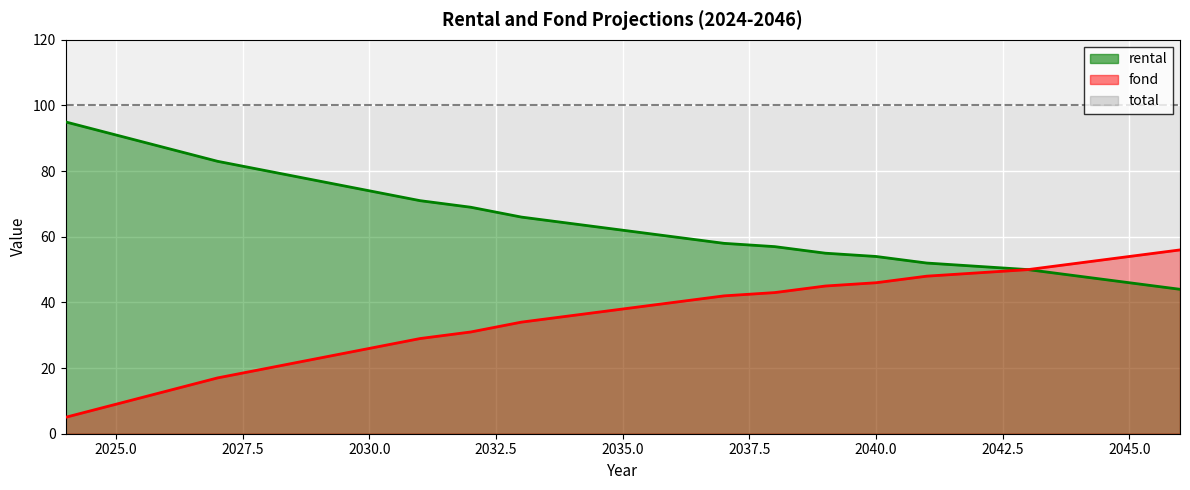

Which series has the largest range (max minus min)?

rental